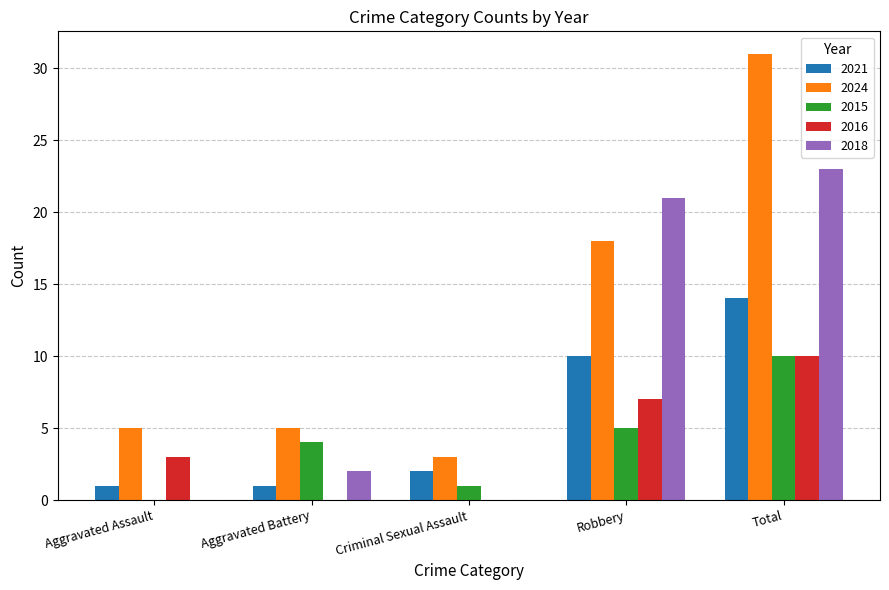

At which category is the sum across all series the highest?

Total